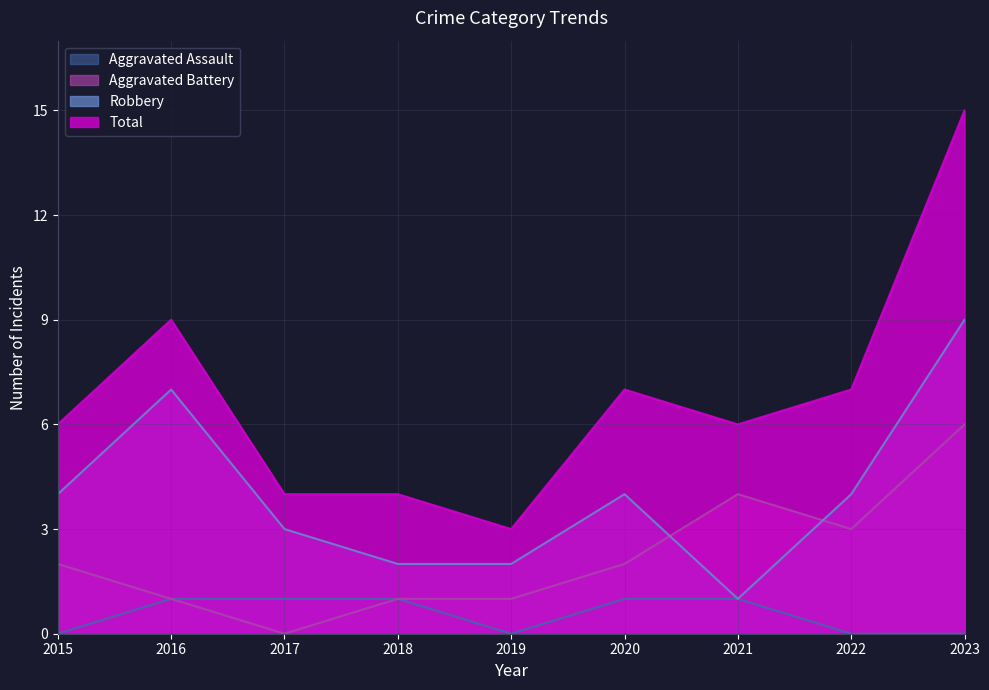

Between 2015 and 2022, which series saw the biggest shift?

Aggravated Battery